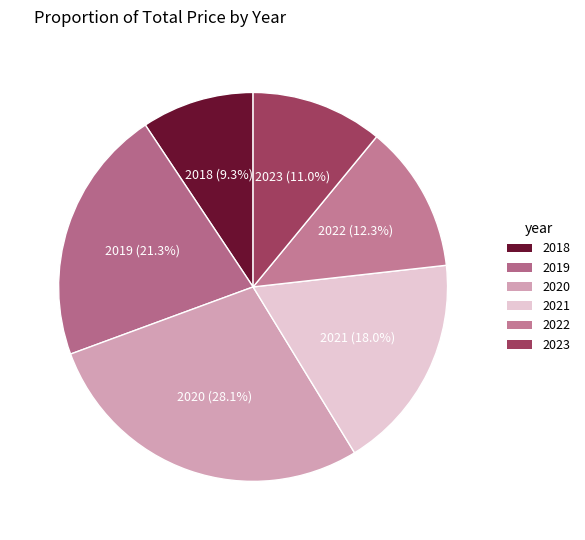

To the nearest percent, what percentage of the pie is 2021?

18%